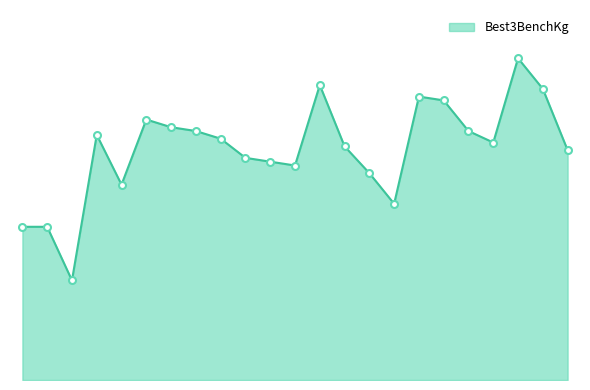

Does the chart have visible grid lines?

No